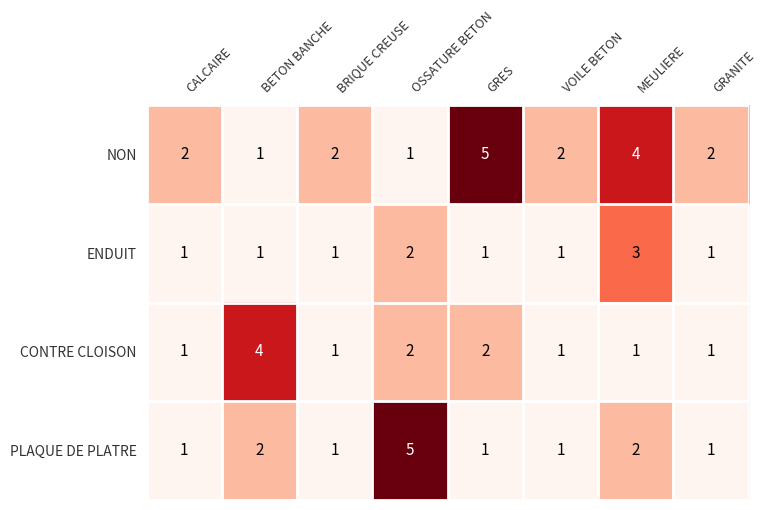

What is the highest value of the ENDUIT series?

3